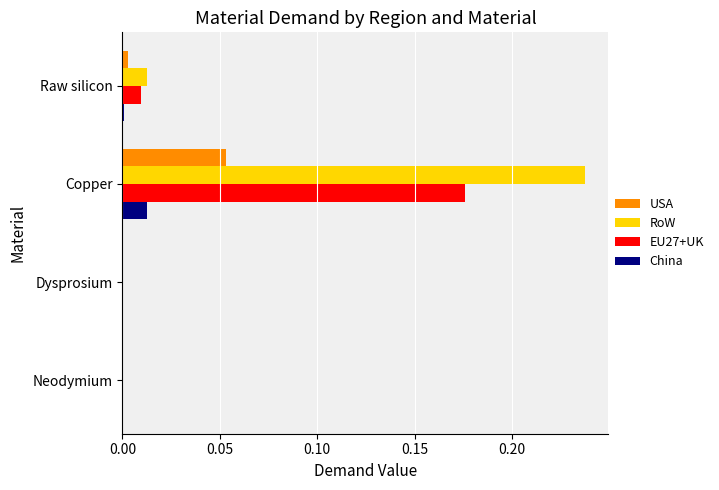

At which category is the sum across all series the highest?

Copper